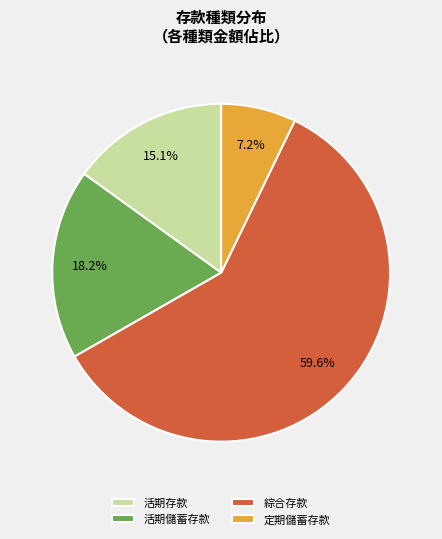

Does 綜合存款 represent more than half of the total?

Yes